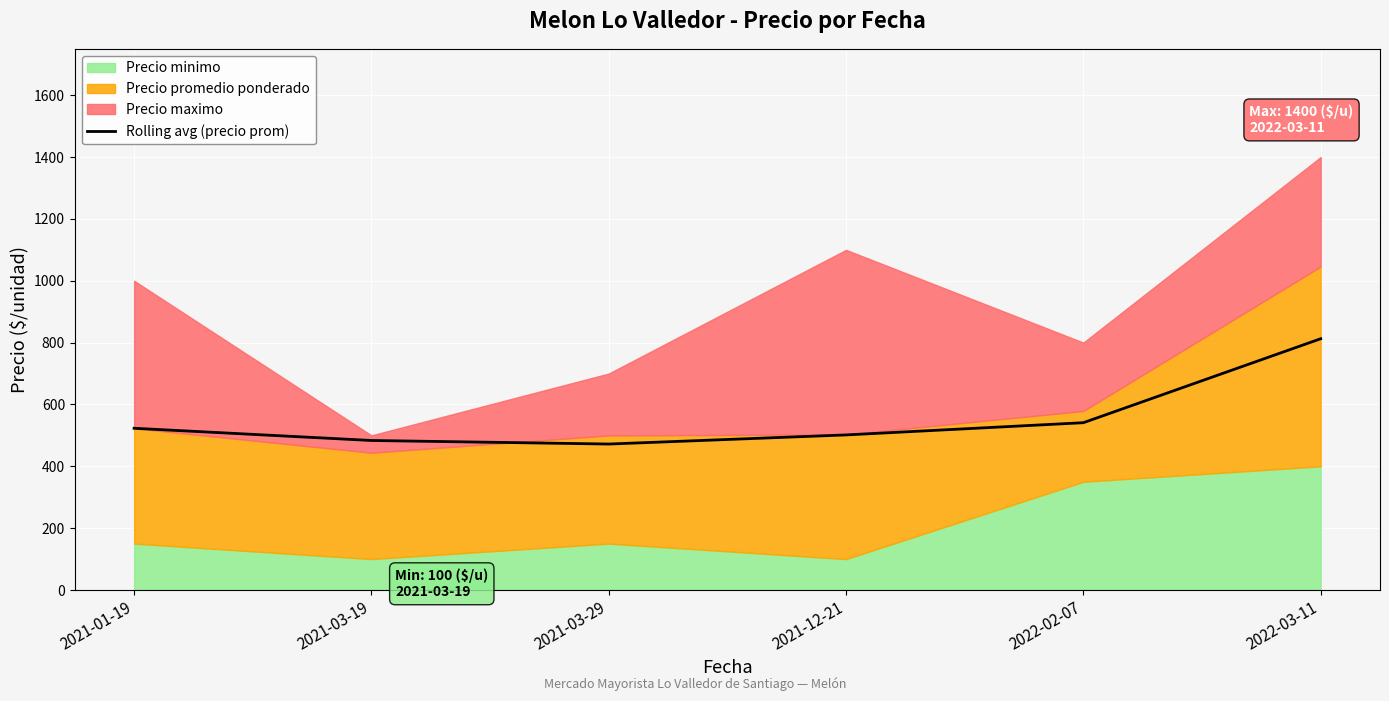

Where is the data nearest to the value 642?

2022-02-07